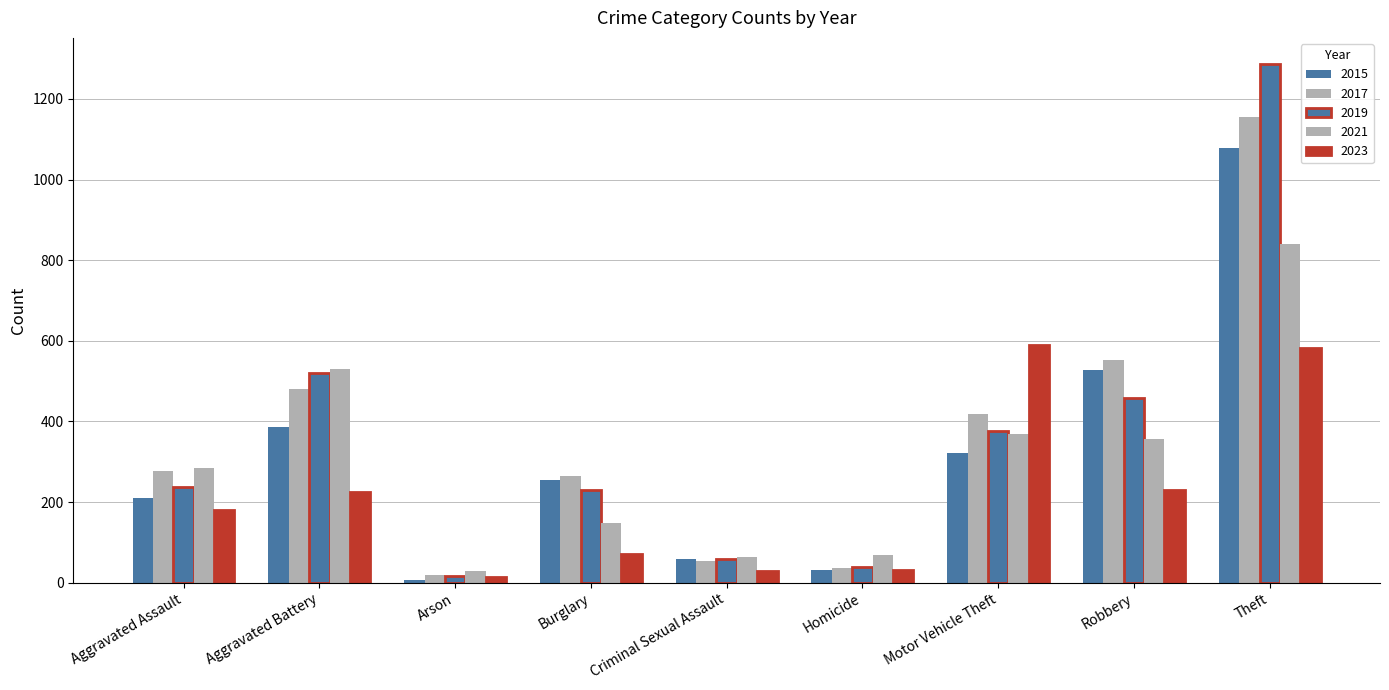

Does the chart contain any negative values?

No